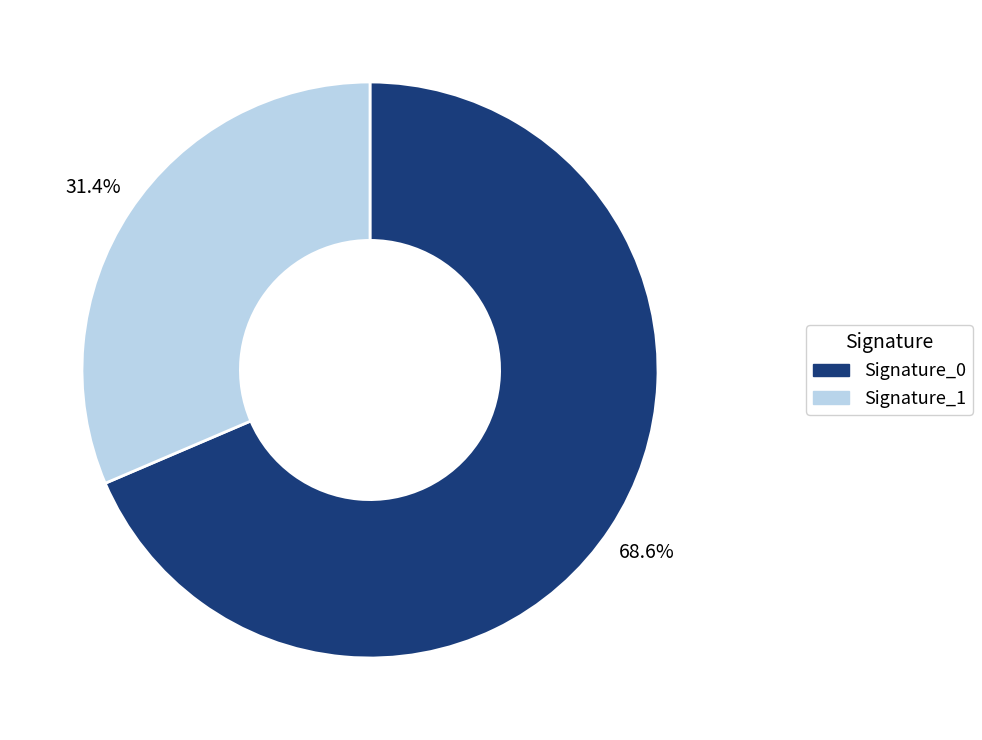

Between Signature_0 and Signature_1, which is larger?

Signature_0